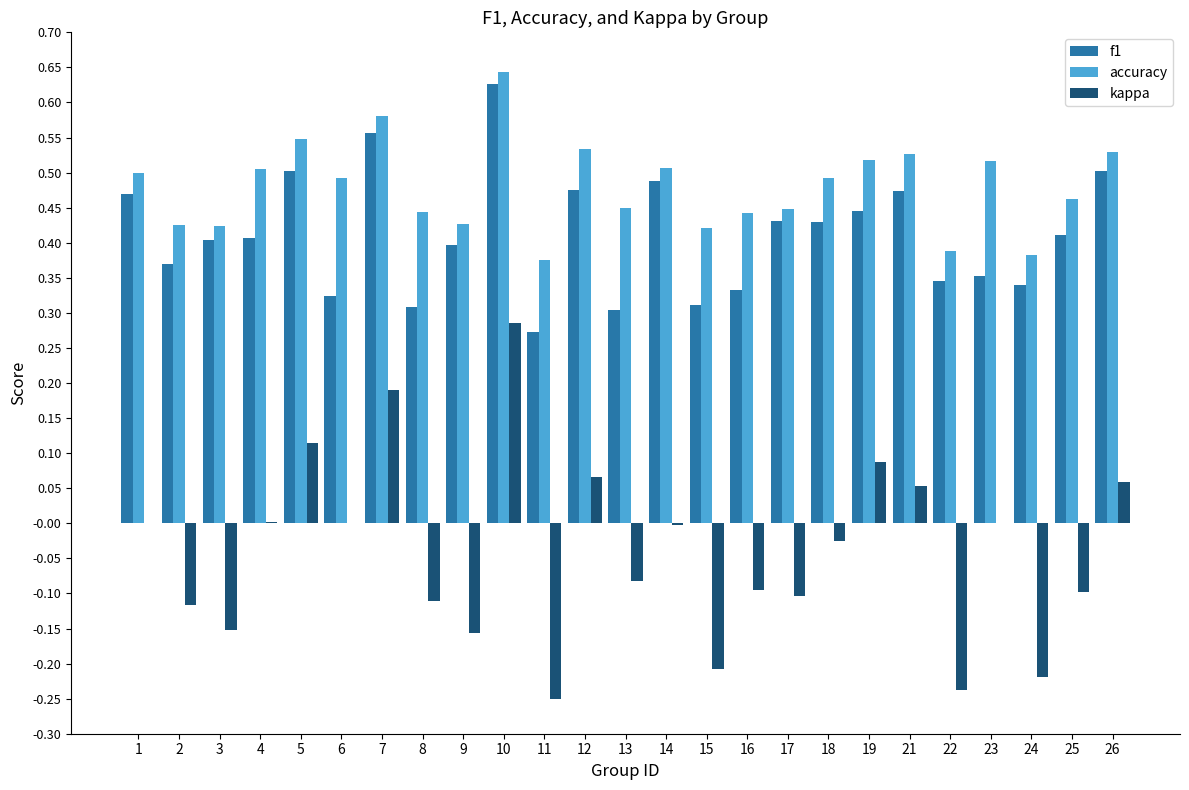

What are all the series names shown in the legend?

f1, accuracy, kappa